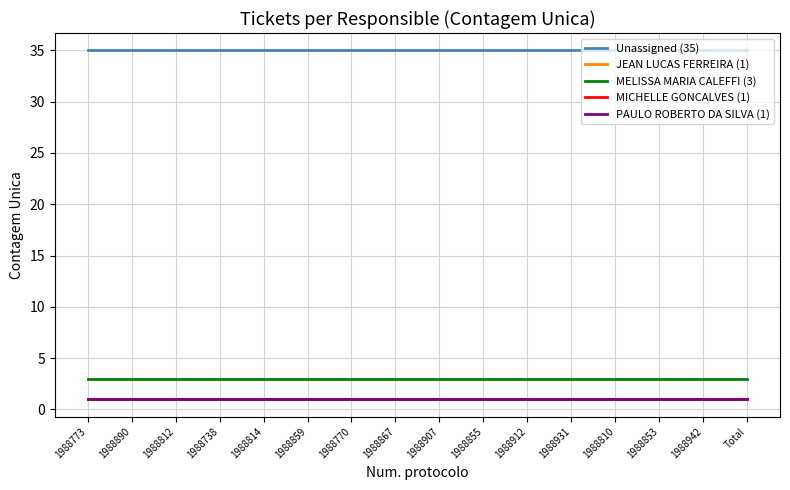

List the labels in order of MICHELLE GONCALVES (1) value, largest first.

1988773, 1988890, 1988812, 1988738, 1988814, 1988859, 1988770, 1988867, 1988907, 1988855, 1988912, 1988931, 1988810, 1988853, 1988942, Total